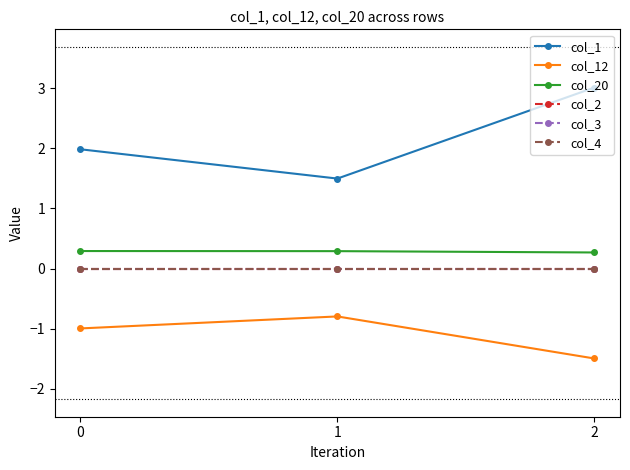

What is the approximate value of col_12 at 0?

-1.0